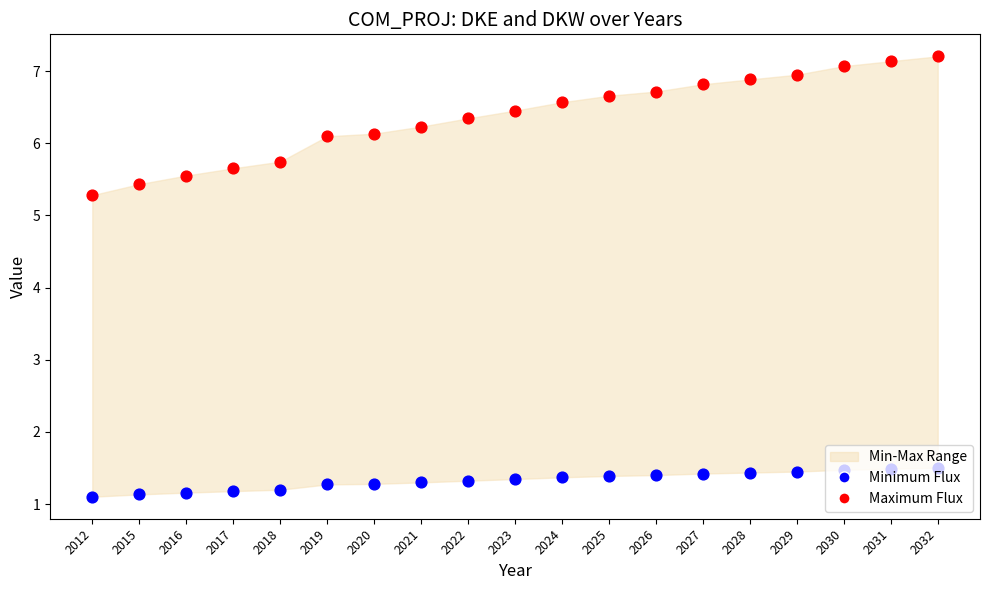

Which series reaches the maximum Y coordinate?

Maximum Flux